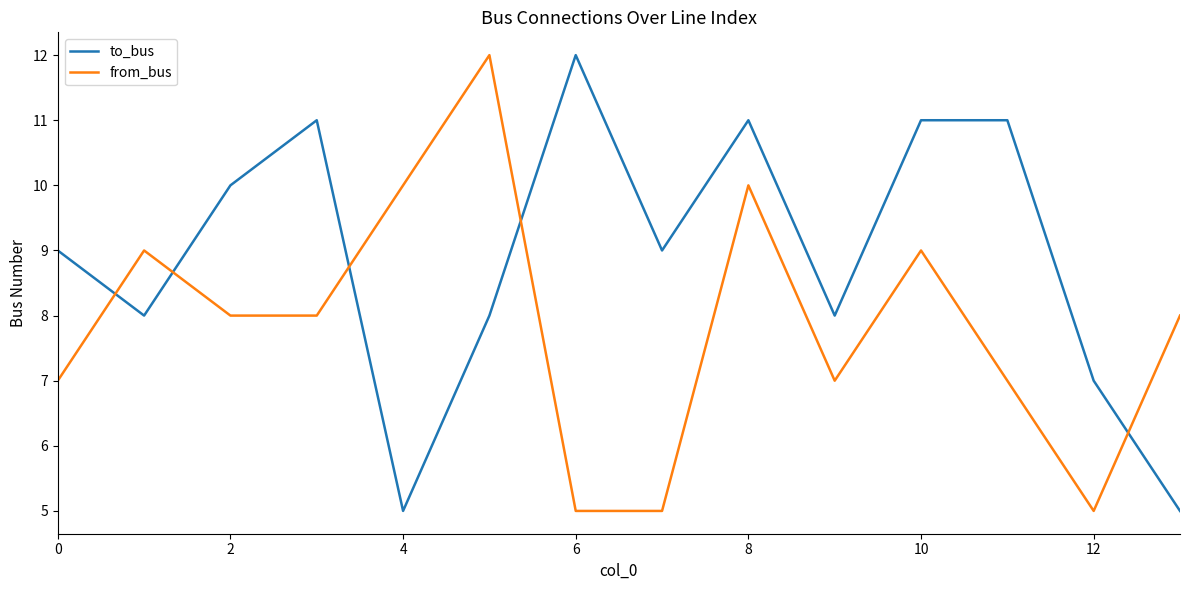

How many intersections are there between from_bus and to_bus?

5